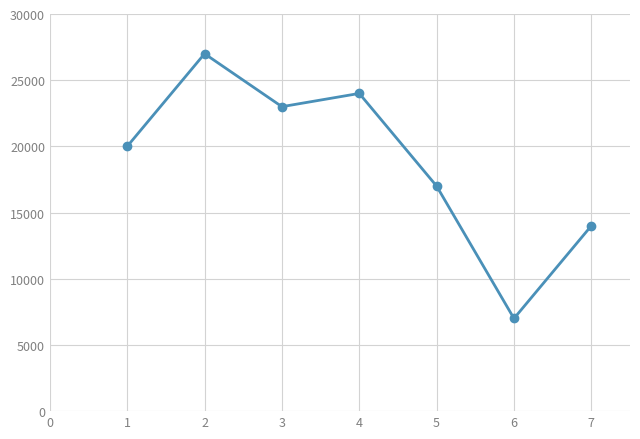

List the labels in order of value, largest first.

2, 4, 3, 1, 5, 7, 6